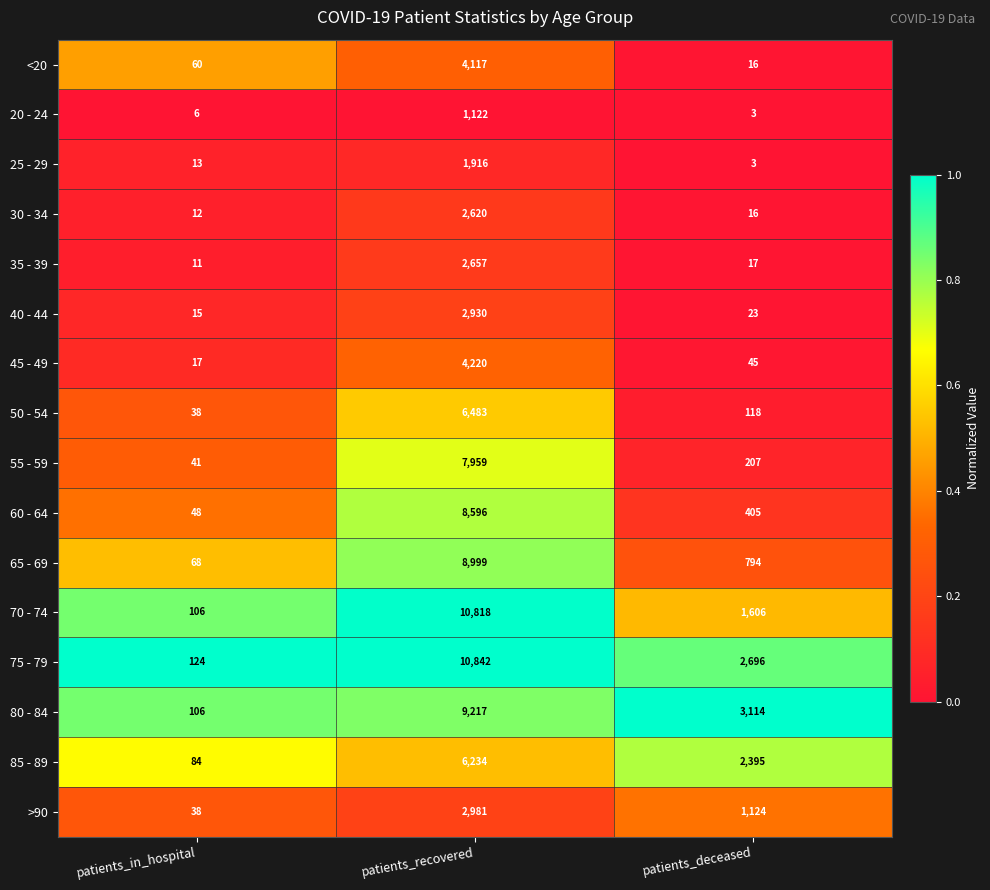

What is the difference between the maximum and second lowest values in the 50 - 54 series?

6365